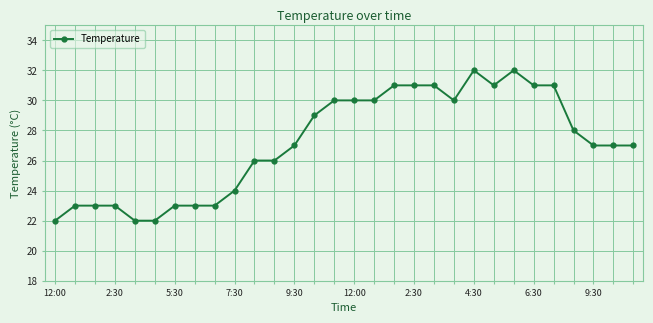

True or false: there are more than 1 points higher than both neighbors.

True